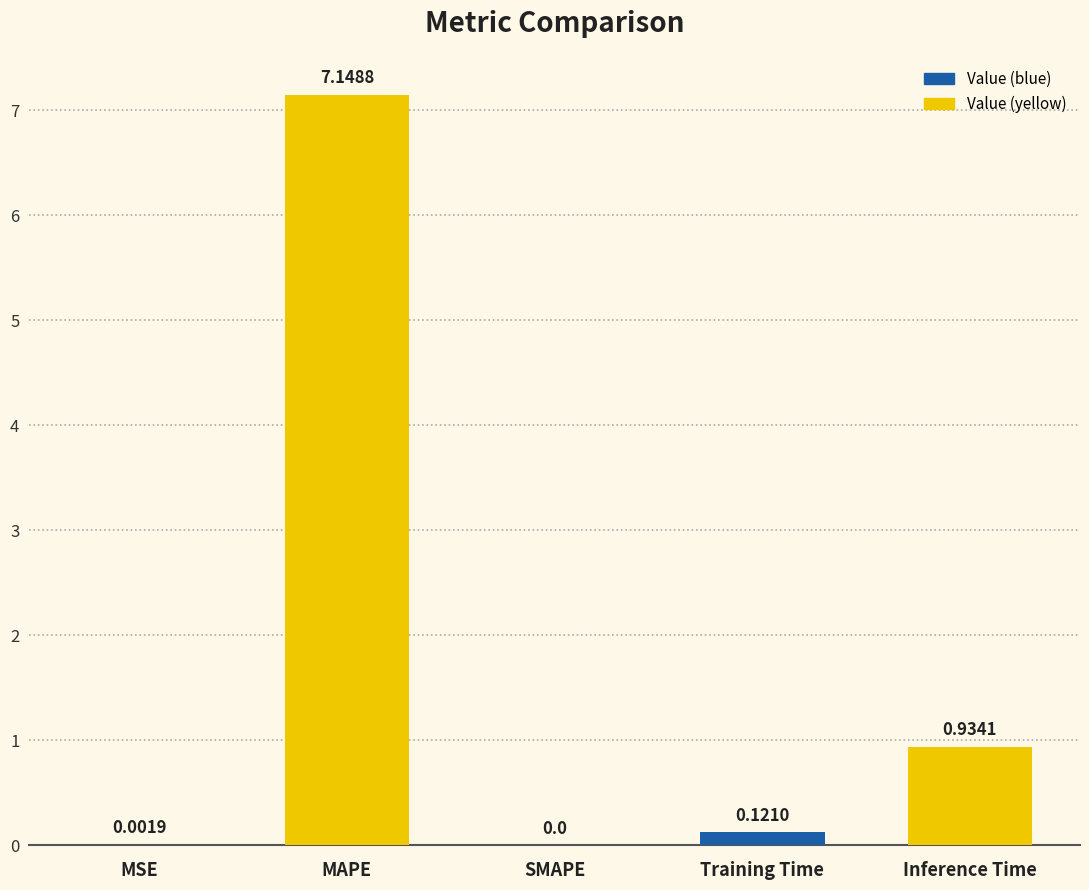

Count the number of values greater than 0.

4